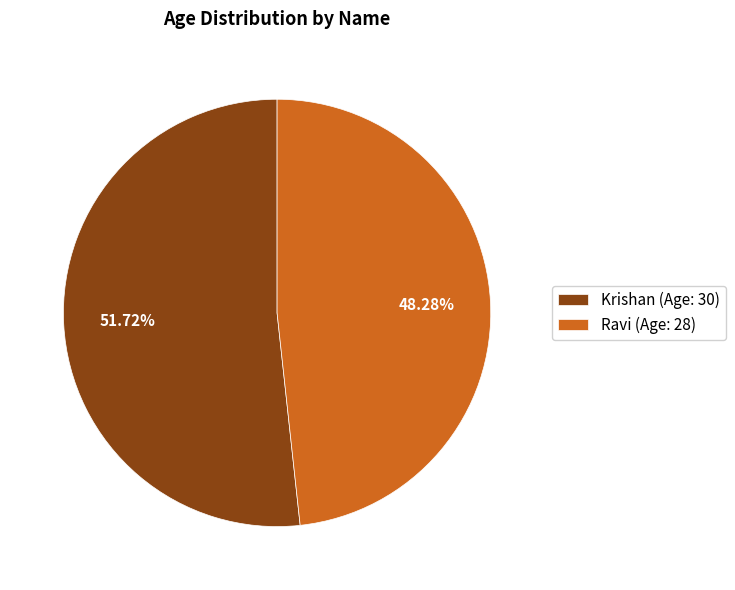

The Krishan slice represents 52% of the pie. True or false?

True